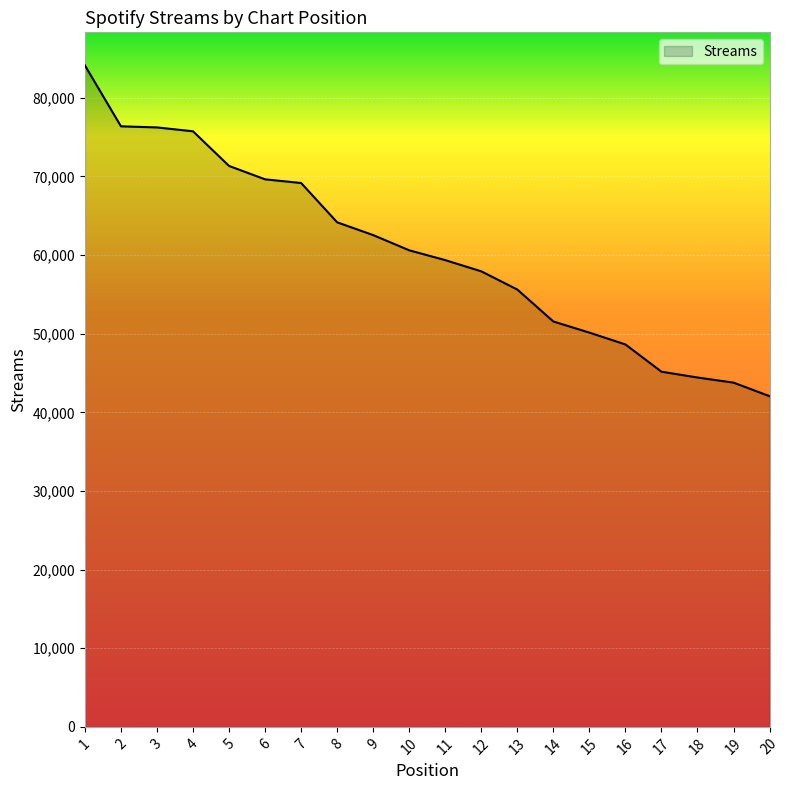

What is the difference between the maximum and minimum values?

42062